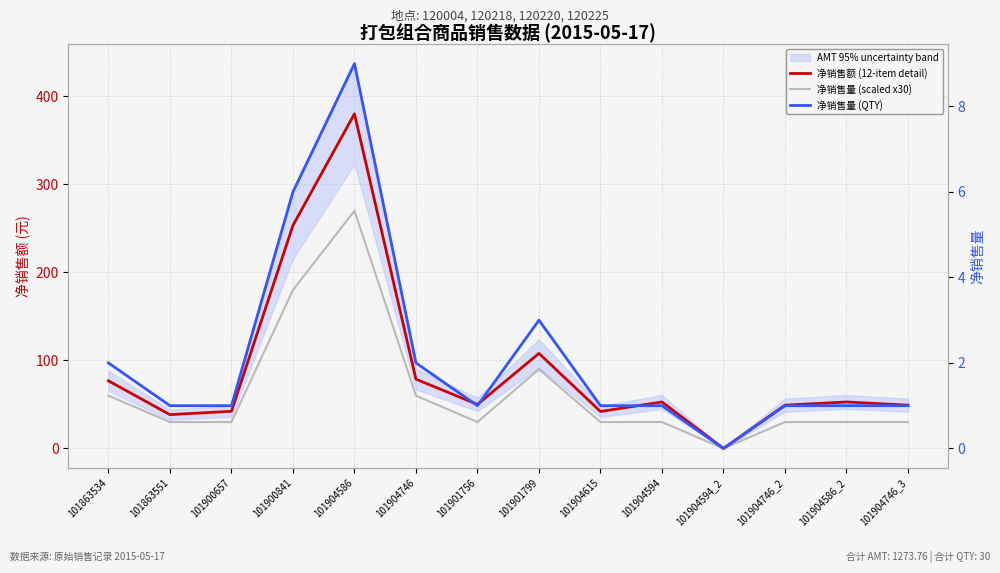

Is this an area chart (filled region under the line)?

No